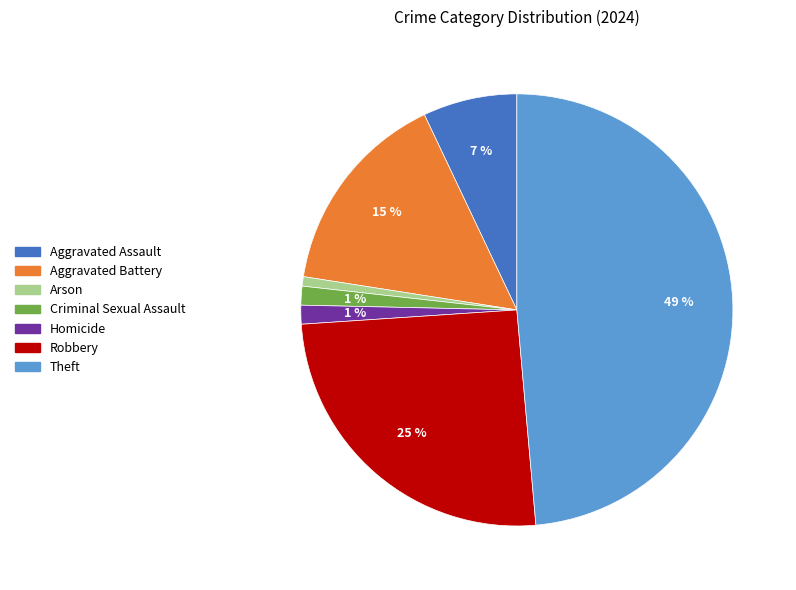

Is there a majority slice in this chart?

No